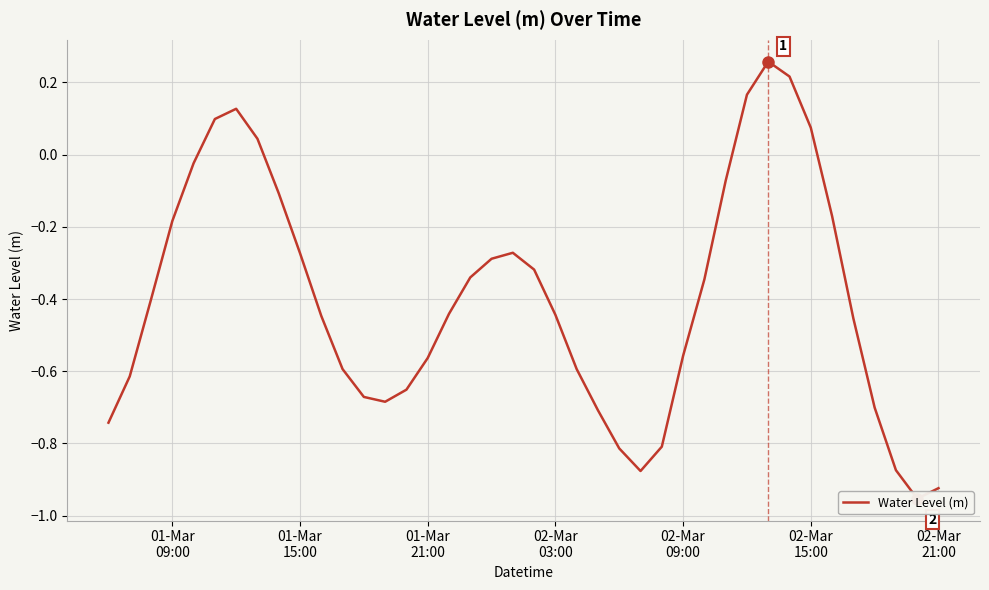

What is the smallest value displayed?

-1.0